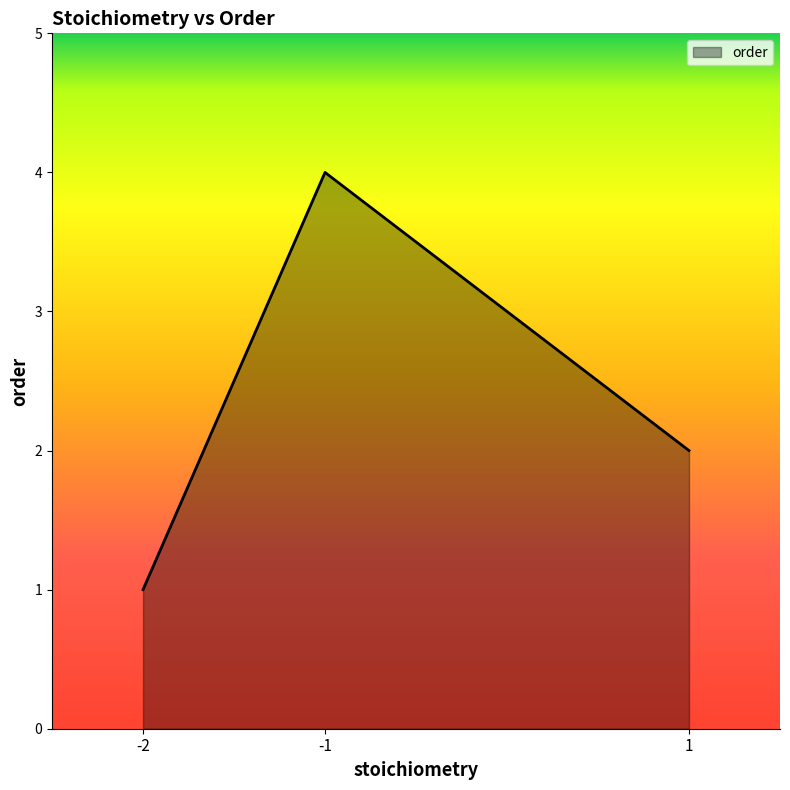

What is the minimum value shown in the chart?

1